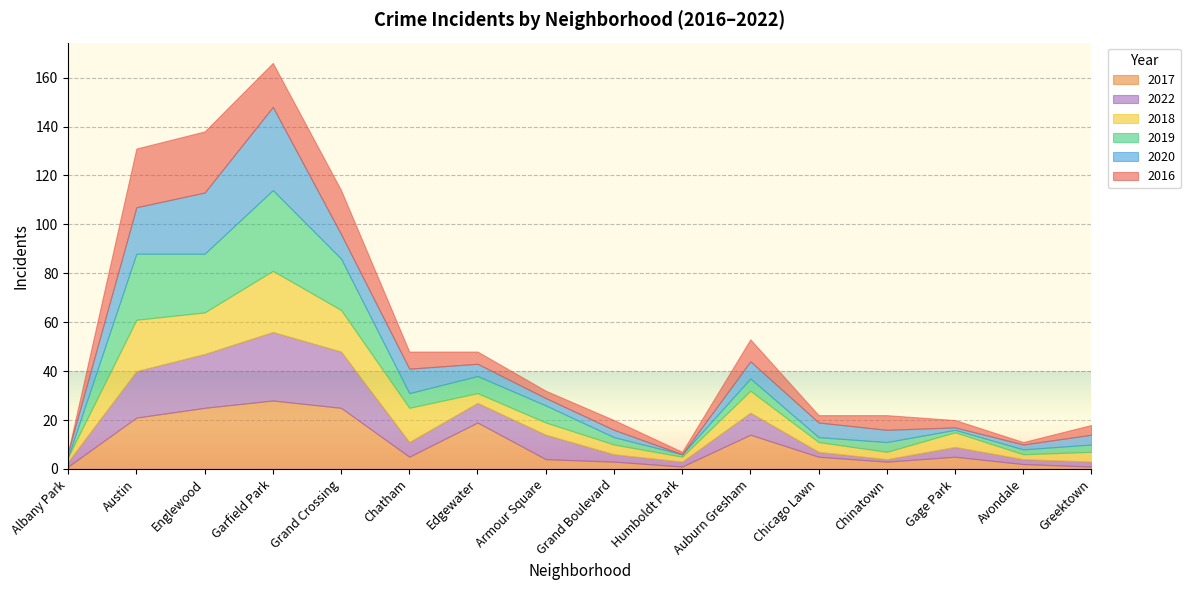

Count the number of categories in the chart.

16